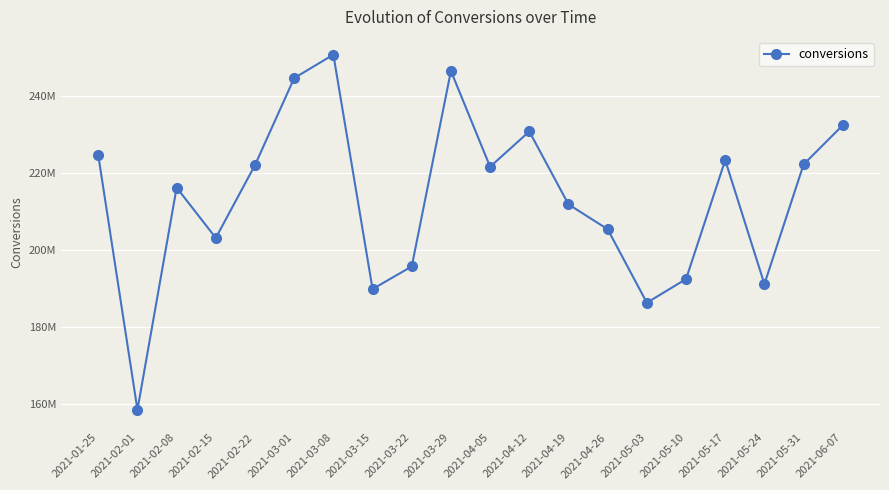

Is this an area chart (filled region under the line)?

No